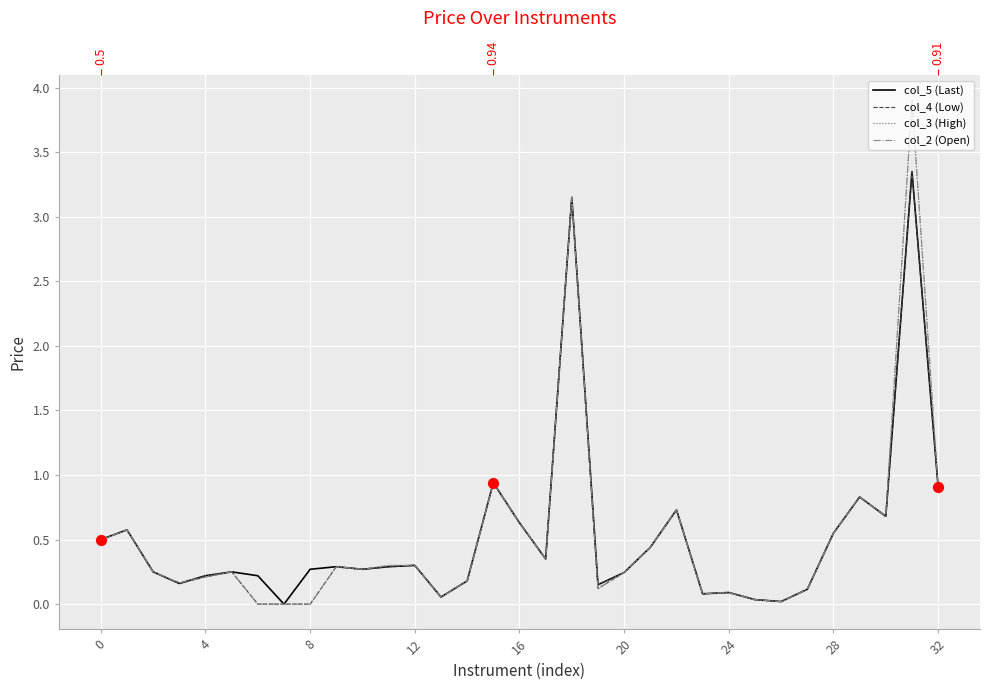

At how many categories does at least one series exceed 2?

2